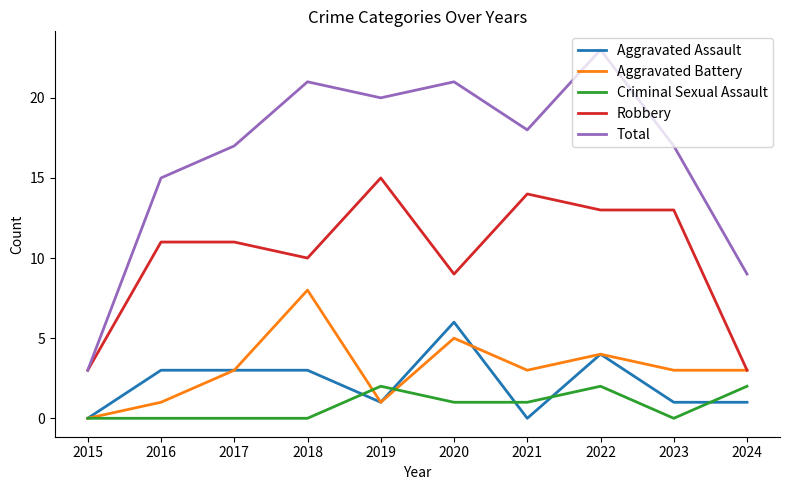

True or false: Robbery has a value of 14 at 2021.

True